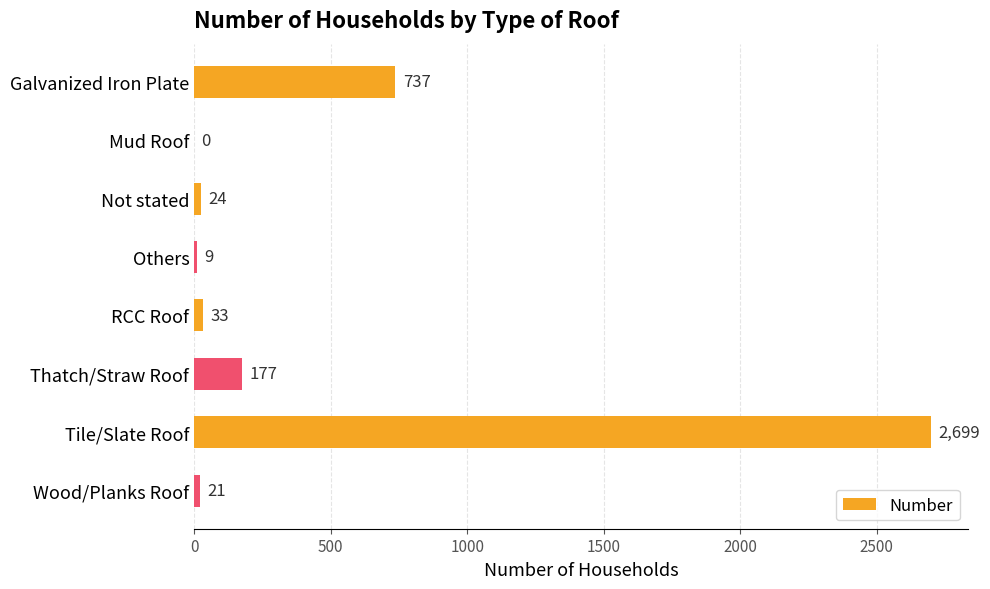

Between Galvanized Iron Plate and Thatch/Straw Roof, which is larger?

Galvanized Iron Plate